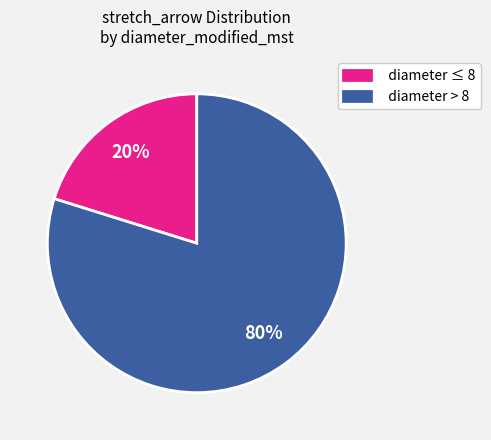

How many slices are in this pie chart?

2